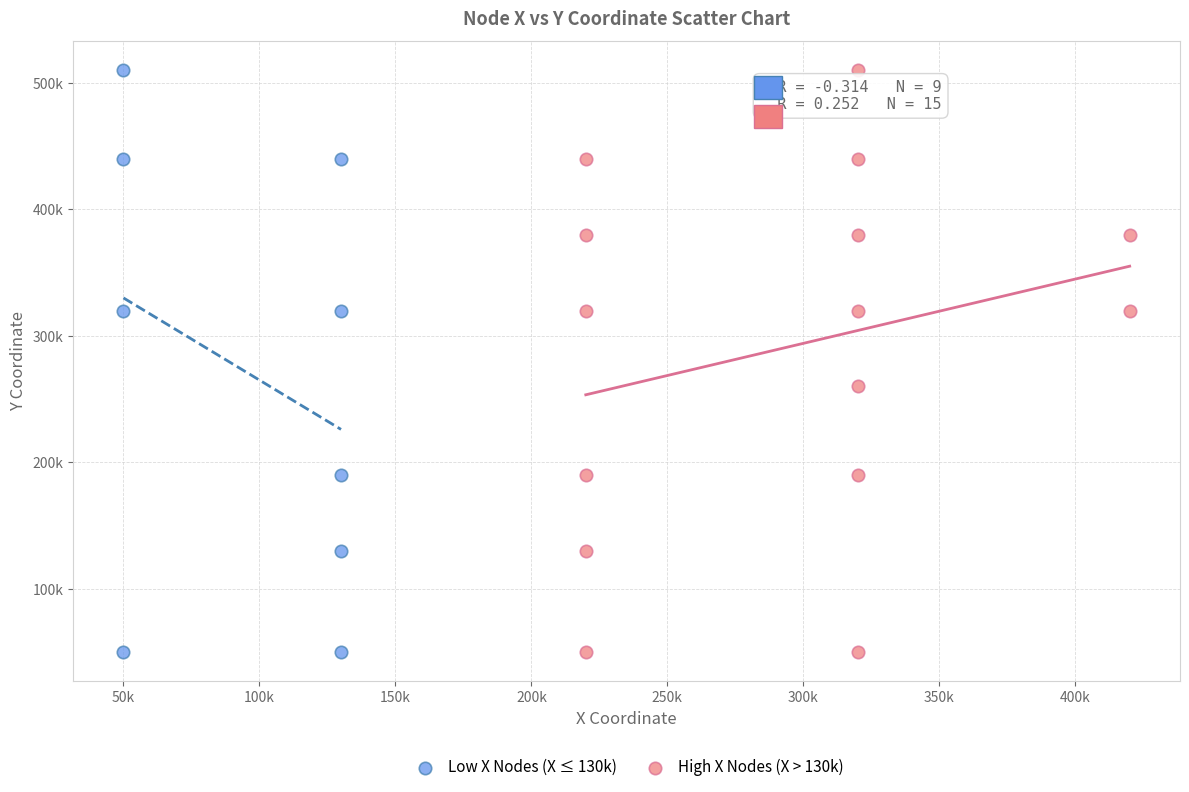

What are all the series names shown in the legend?

Low X Nodes (X ≤ 130k), High X Nodes (X > 130k)